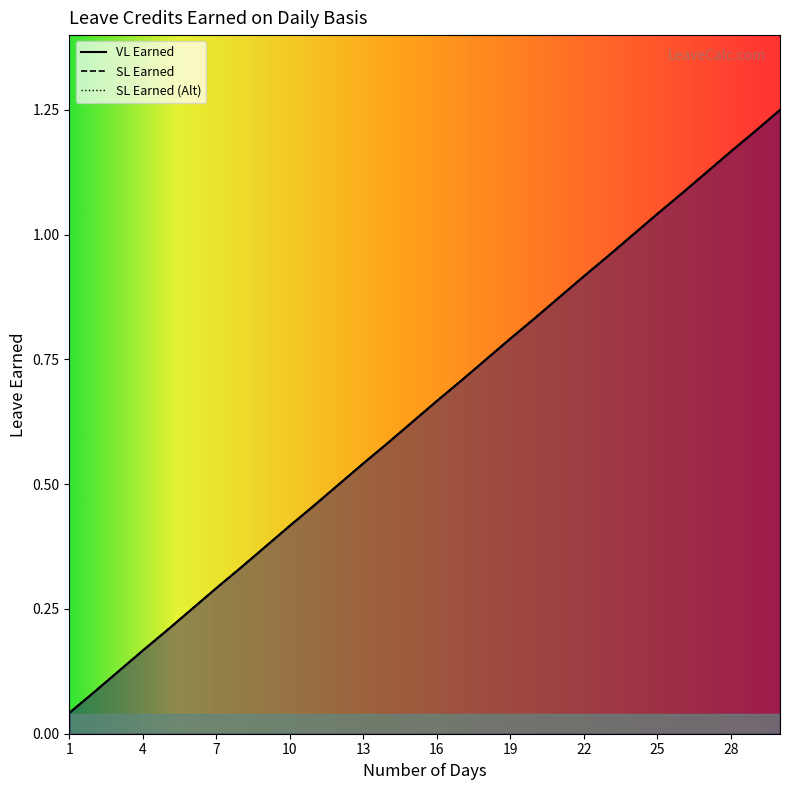

Which category has the lowest value across all series?

1